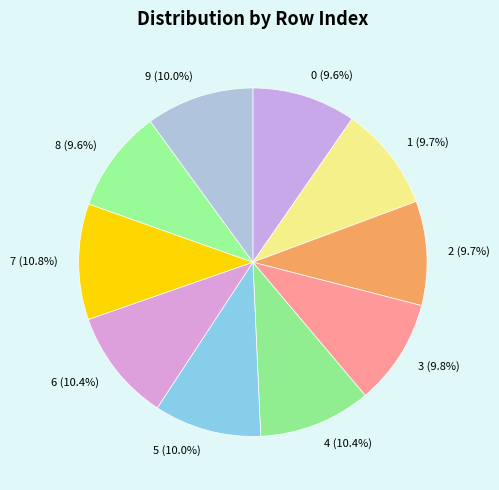

Count the number of slices in the pie.

10